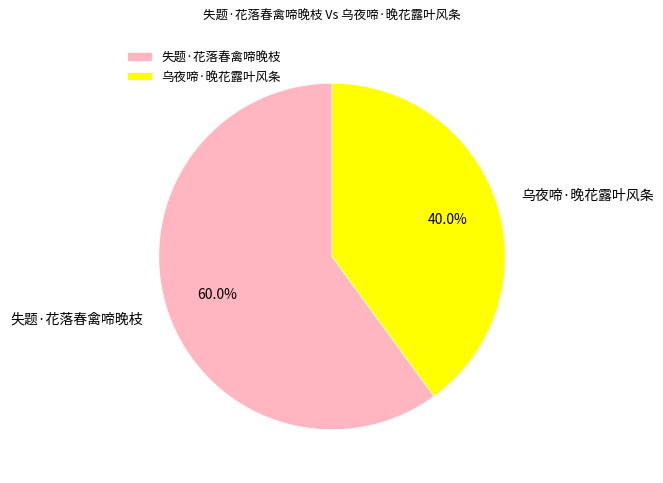

What percentage is the 失题·花落春禽啼晚枝 slice, to the nearest percent?

60%